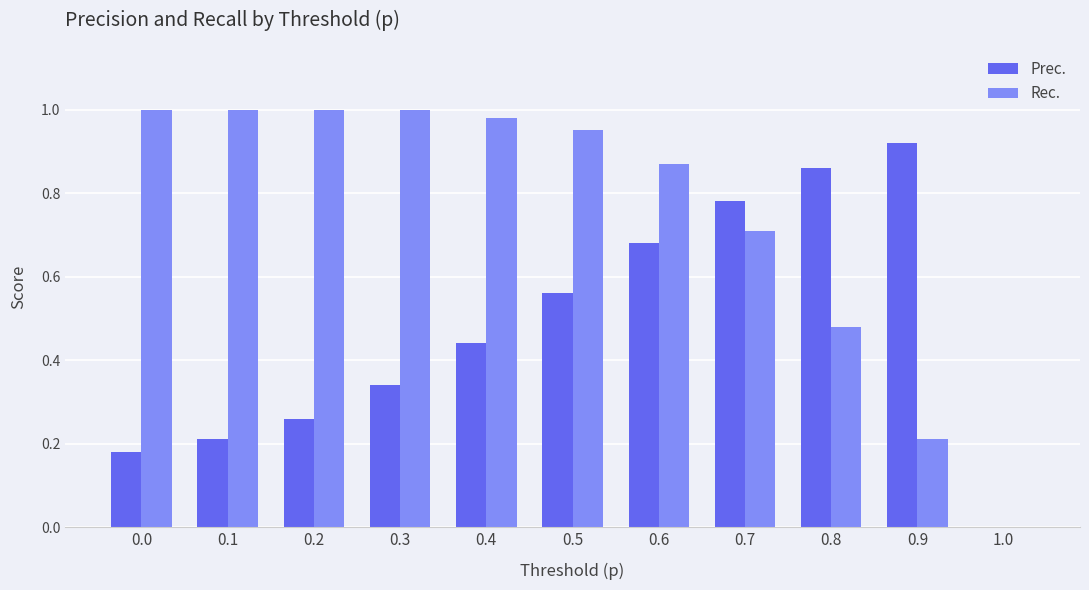

Is the value of Prec. at 0.5 greater than the value of Rec. at 0.6?

No